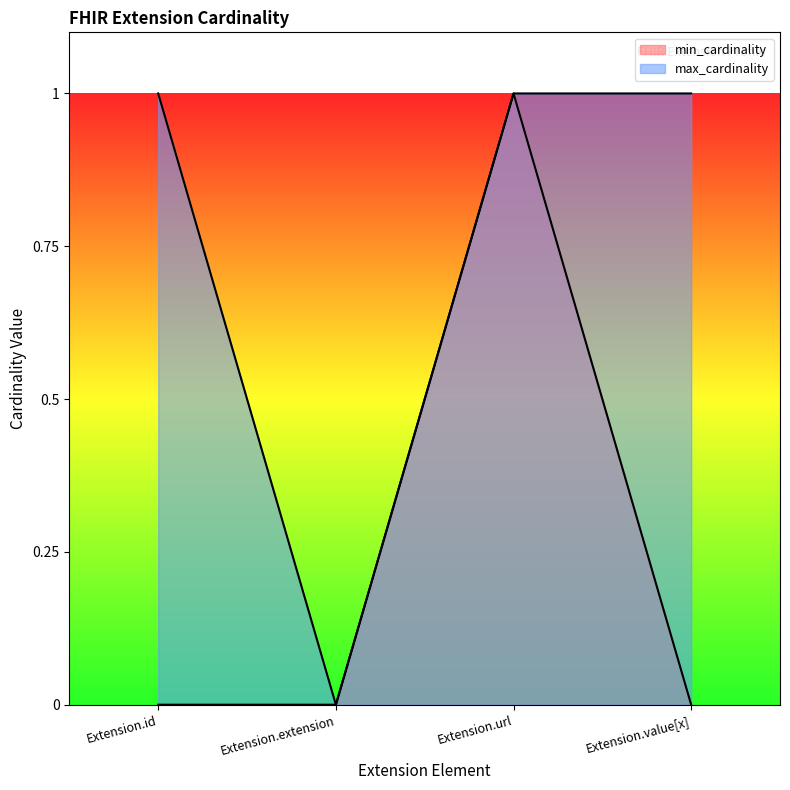

True or false: max_cardinality and min_cardinality cross at least once.

False